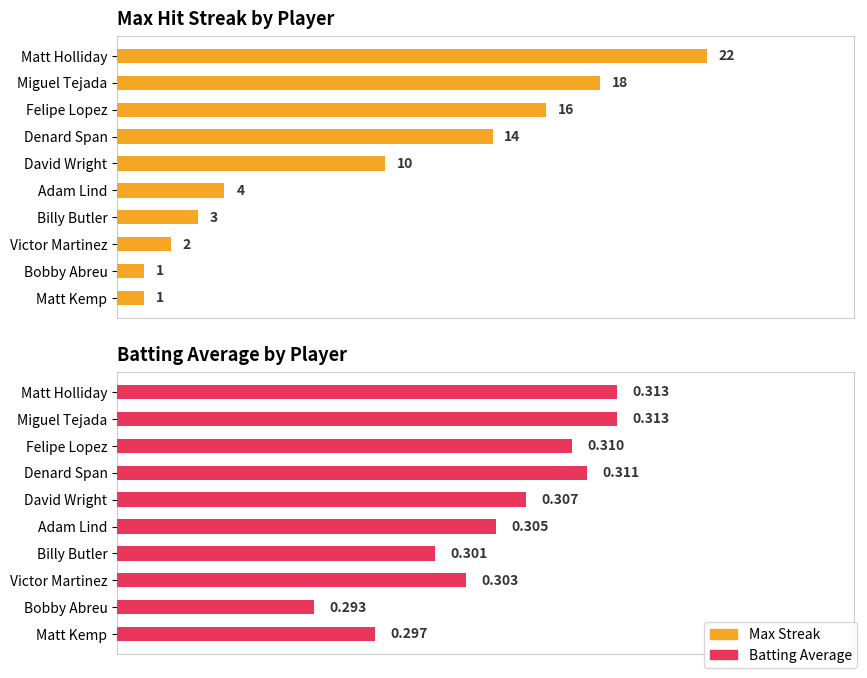

Read the Max Streak value at Matt Holliday.

22.0